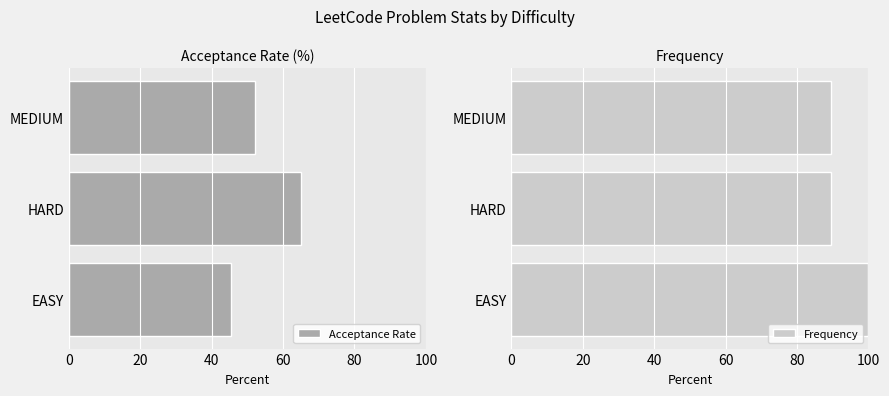

What is the smallest value displayed?

45.4